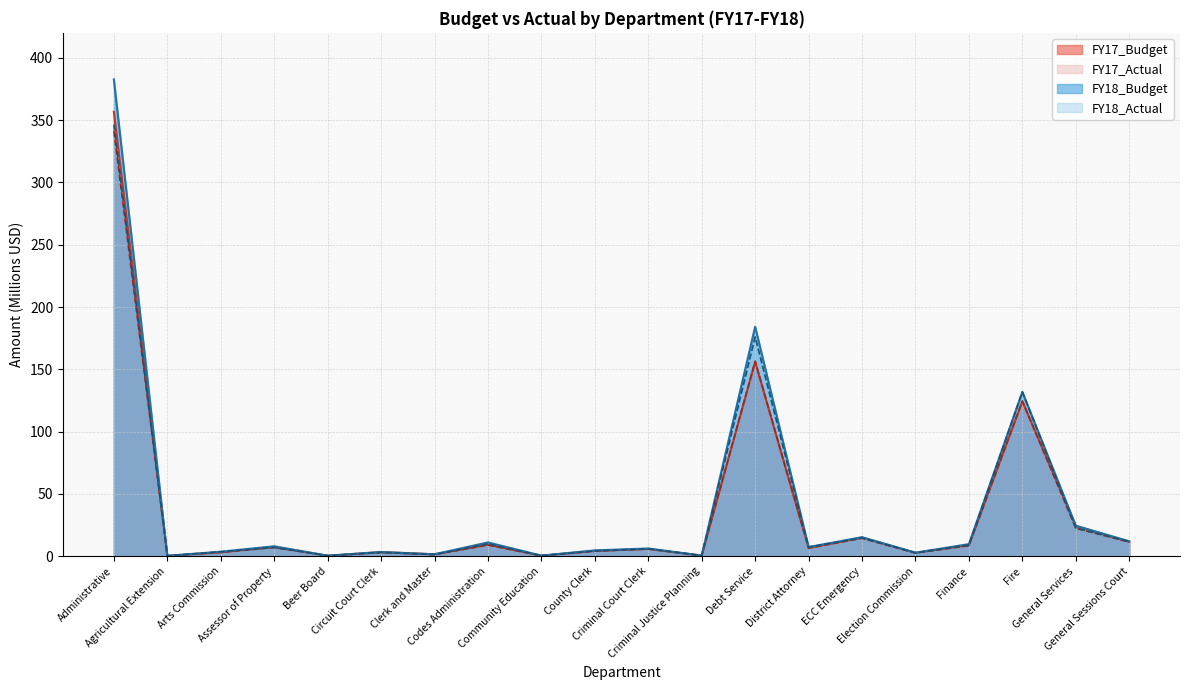

At Beer Board, list the series in order from largest to smallest.

FY18_Budget, FY18_Actual, FY17_Budget, FY17_Actual